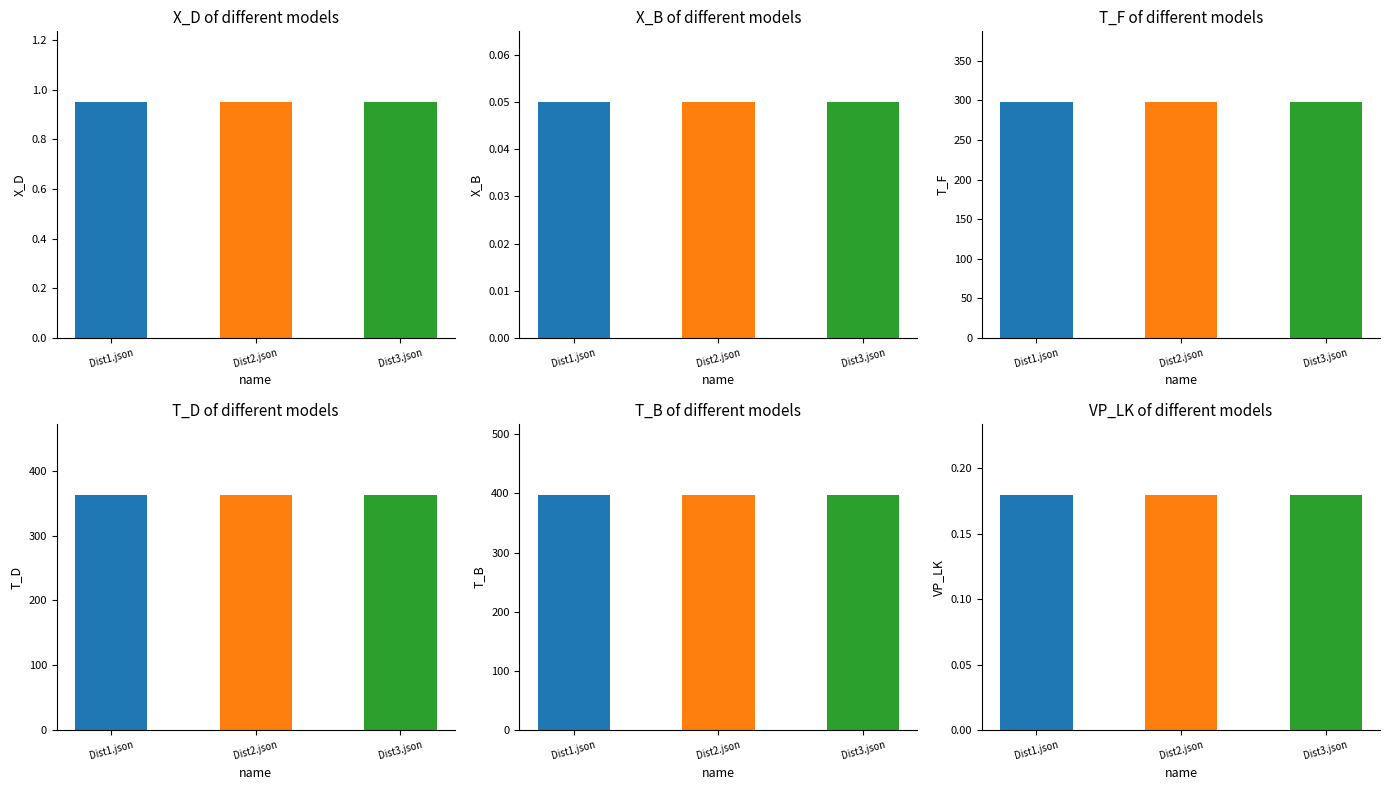

What is the label of the 1st bar from the right?

Dist3.json